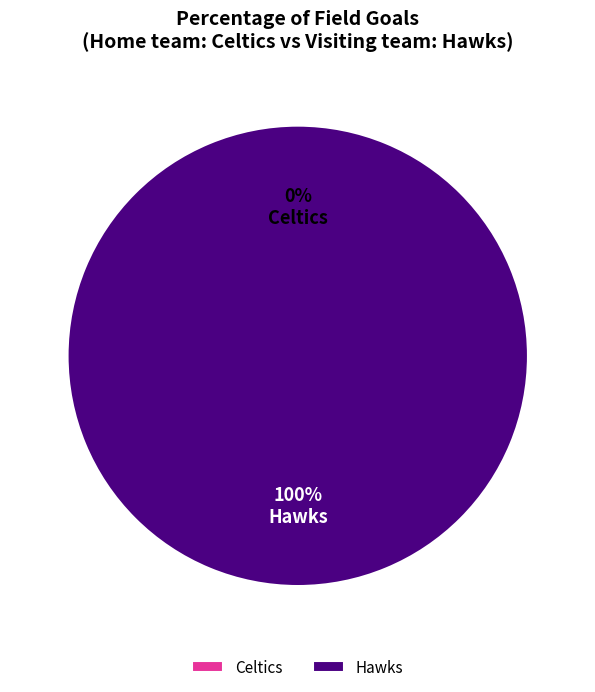

Is there a majority slice in this chart?

Yes